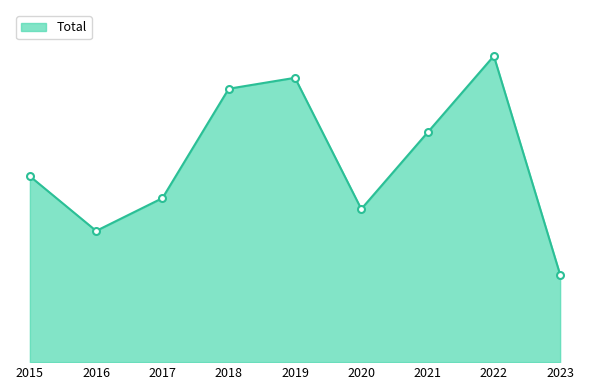

Does the chart have visible grid lines?

No